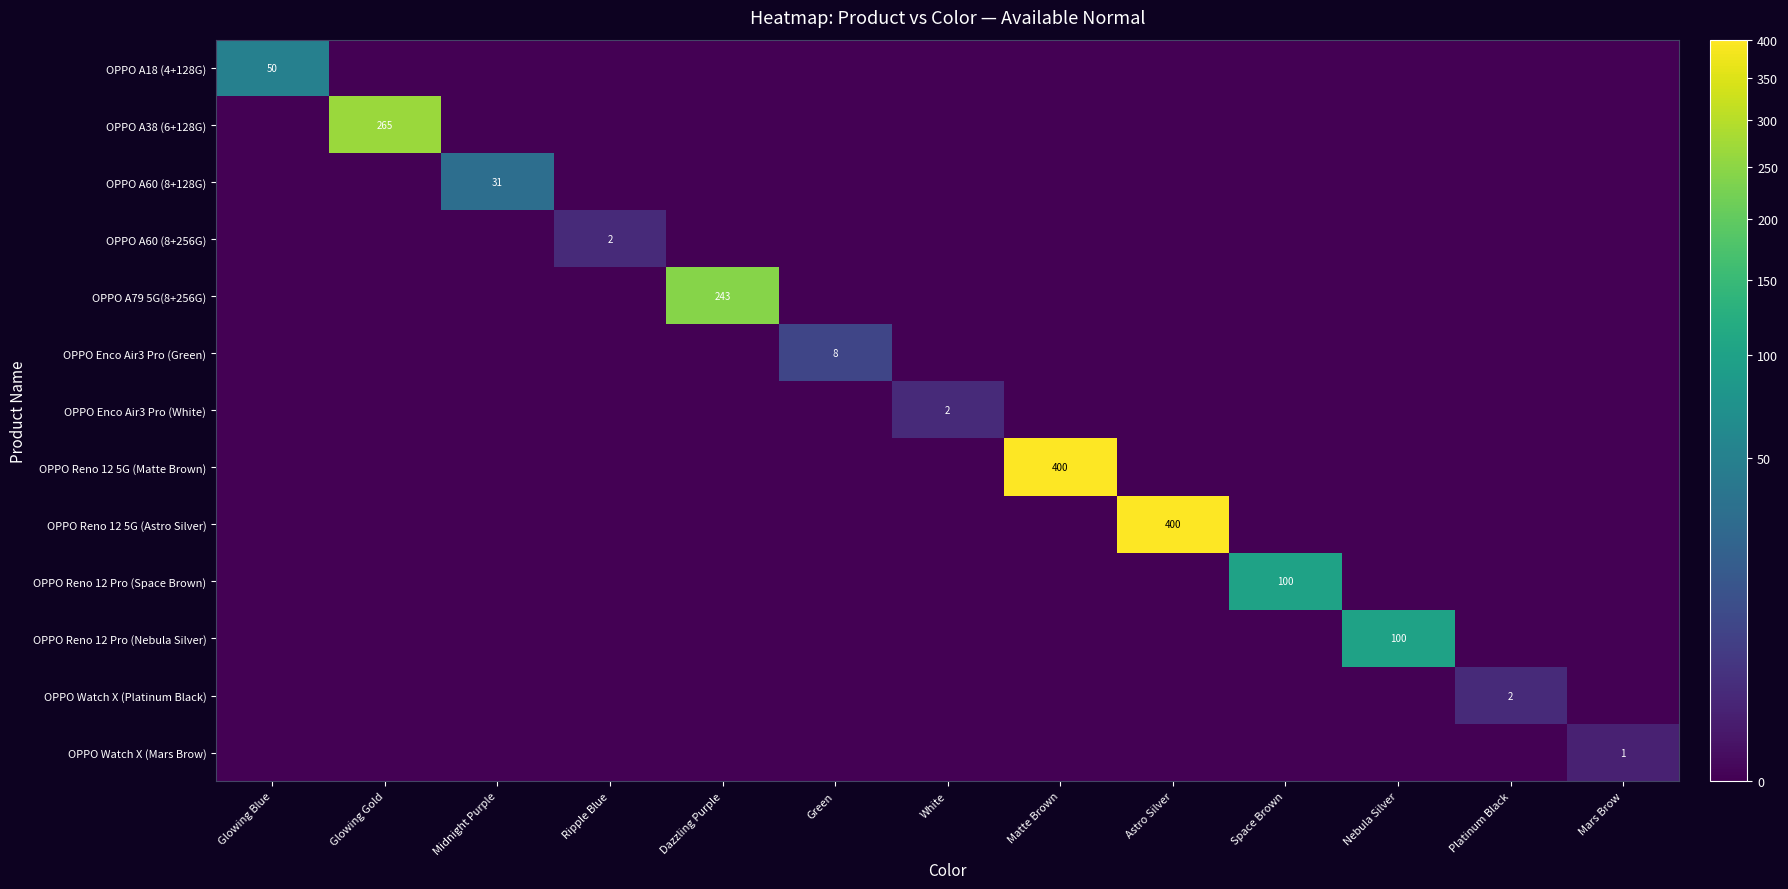

What is the total value across all series at Glowing Blue?

50